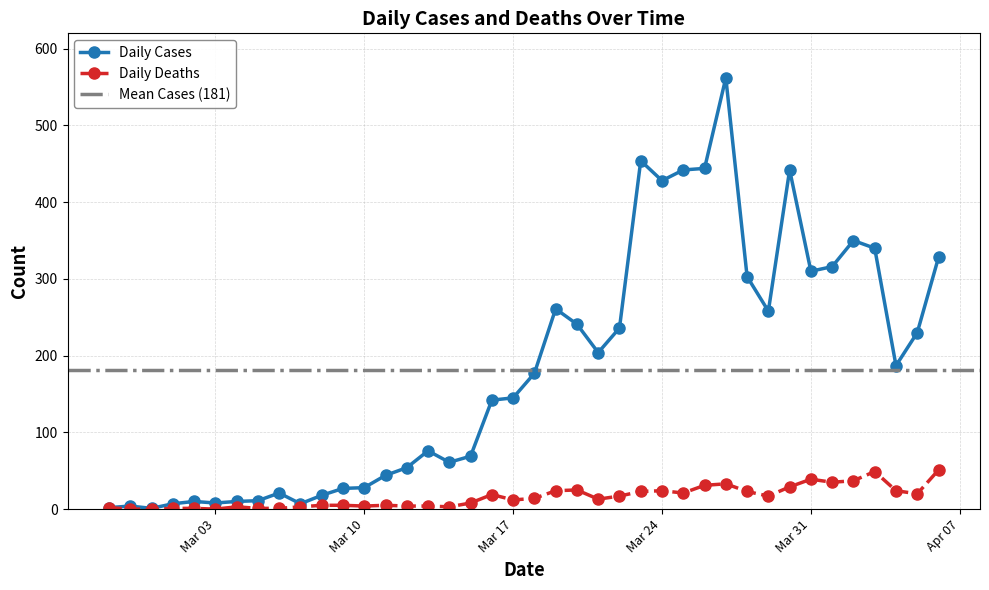

What is the highest value of the Daily Cases series?

562